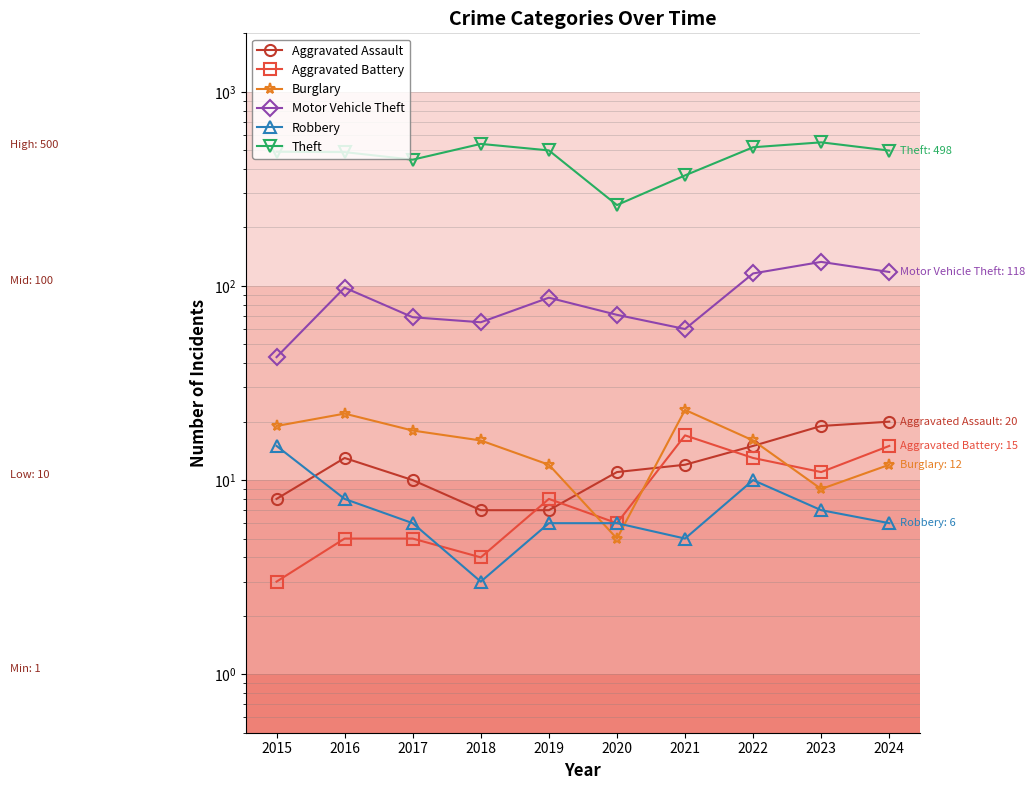

How many interior local peaks does the Theft series have?

2